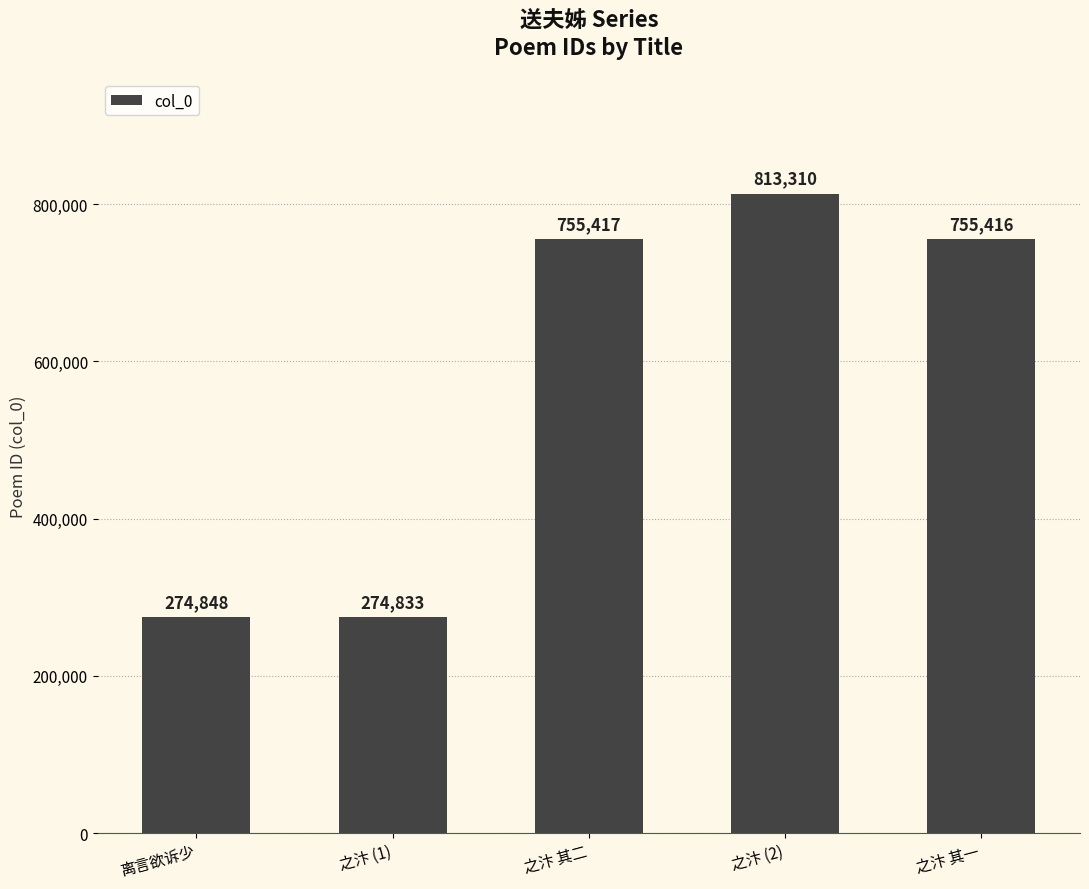

List the labels in order of value, largest first.

之汴 (2), 之汴 其二, 之汴 其一, 离言欲诉少, 之汴 (1)